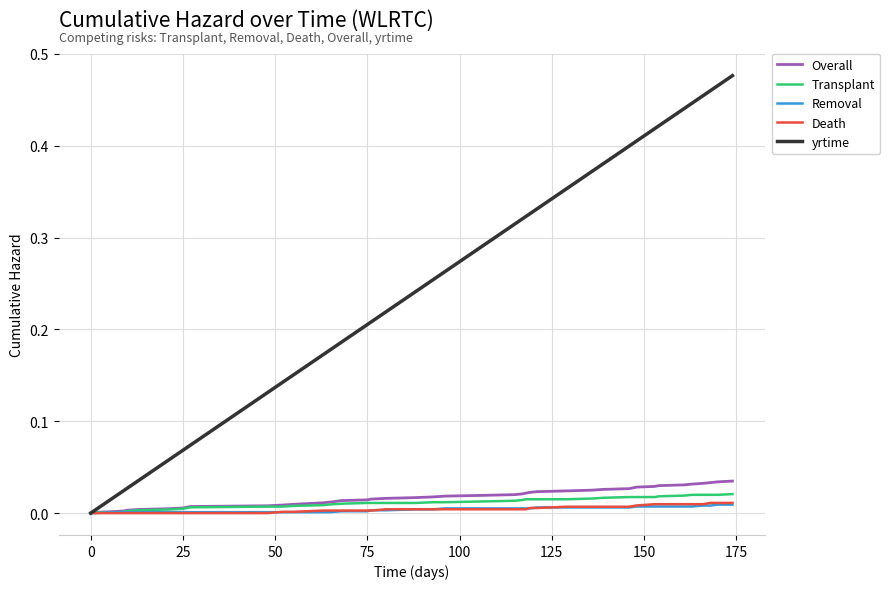

Which series has the largest total across all categories?

yrtime